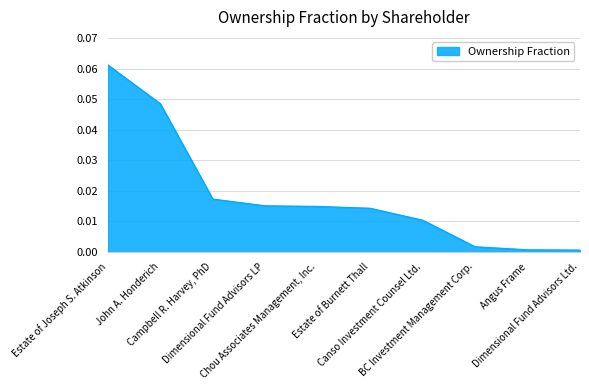

What position from the left is Angus Frame?

9